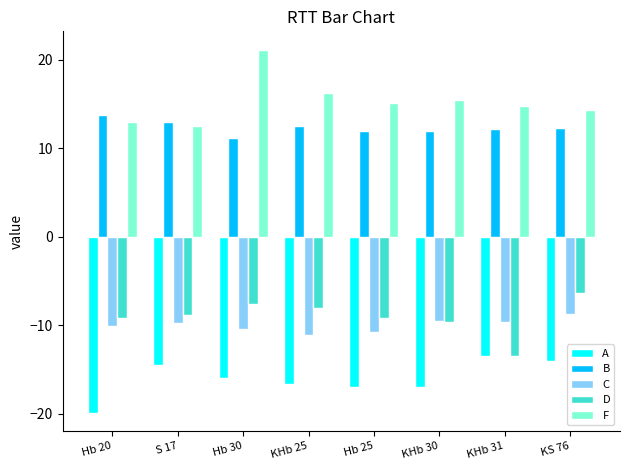

True or false: D has a value of -13.7 at S 17.

False